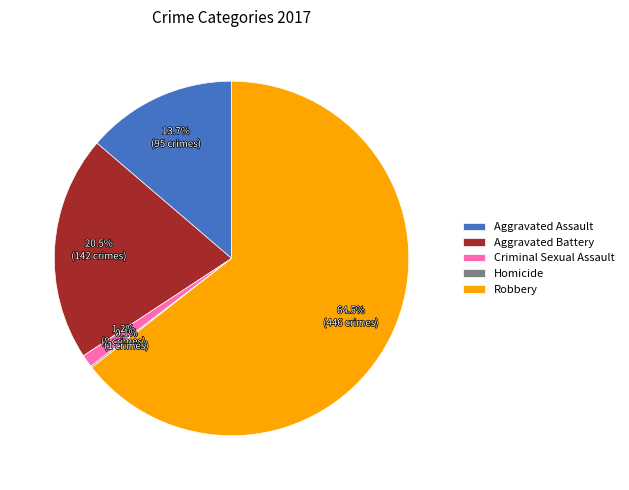

To the nearest percent, what is the difference between the largest and smallest slice percentages?

64%